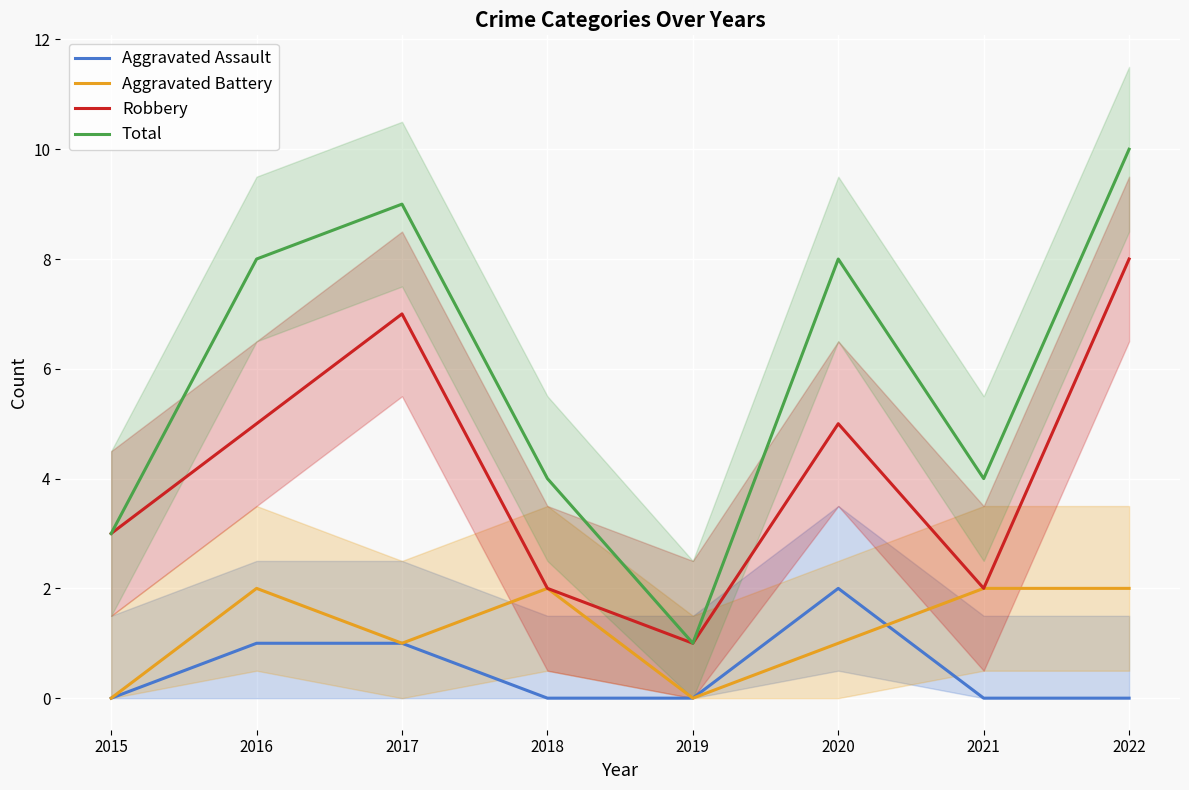

How many Robbery values are between 2 and 7?

6